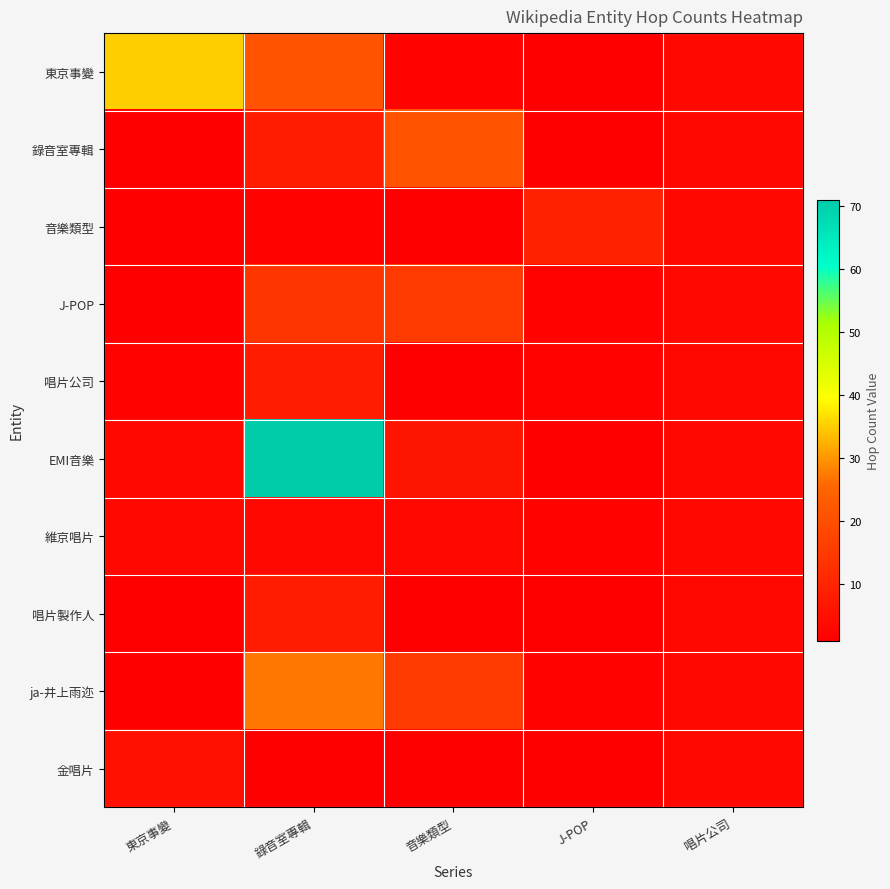

Reading left to right, list all the values displayed in this chart.

東京事變: 東京事變=35	錄音室專輯=21	音樂類型=2	J-POP=1	唱片公司=3
錄音室專輯: 東京事變=1	錄音室專輯=8	音樂類型=21	J-POP=1	唱片公司=3
音樂類型: 東京事變=1	錄音室專輯=2	音樂類型=1	J-POP=9	唱片公司=3
J-POP: 東京事變=1	錄音室專輯=14	音樂類型=15	J-POP=2	唱片公司=3
唱片公司: 東京事變=2	錄音室專輯=8	音樂類型=1	J-POP=2	唱片公司=3
EMI音樂: 東京事變=3	錄音室專輯=71	音樂類型=6	J-POP=1	唱片公司=3
維京唱片: 東京事變=3	錄音室專輯=3	音樂類型=3	J-POP=2	唱片公司=3
唱片製作人: 東京事變=1	錄音室專輯=8	音樂類型=1	J-POP=1	唱片公司=3
ja-井上雨迩: 東京事變=1	錄音室專輯=27	音樂類型=15	J-POP=2	唱片公司=3
金唱片: 東京事變=5	錄音室專輯=1	音樂類型=1	J-POP=1	唱片公司=3